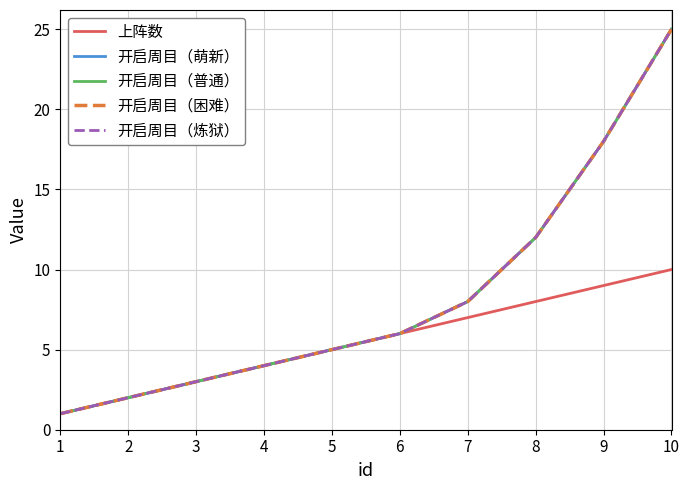

Which category has the highest value in the 开启周目（萌新） series?

10